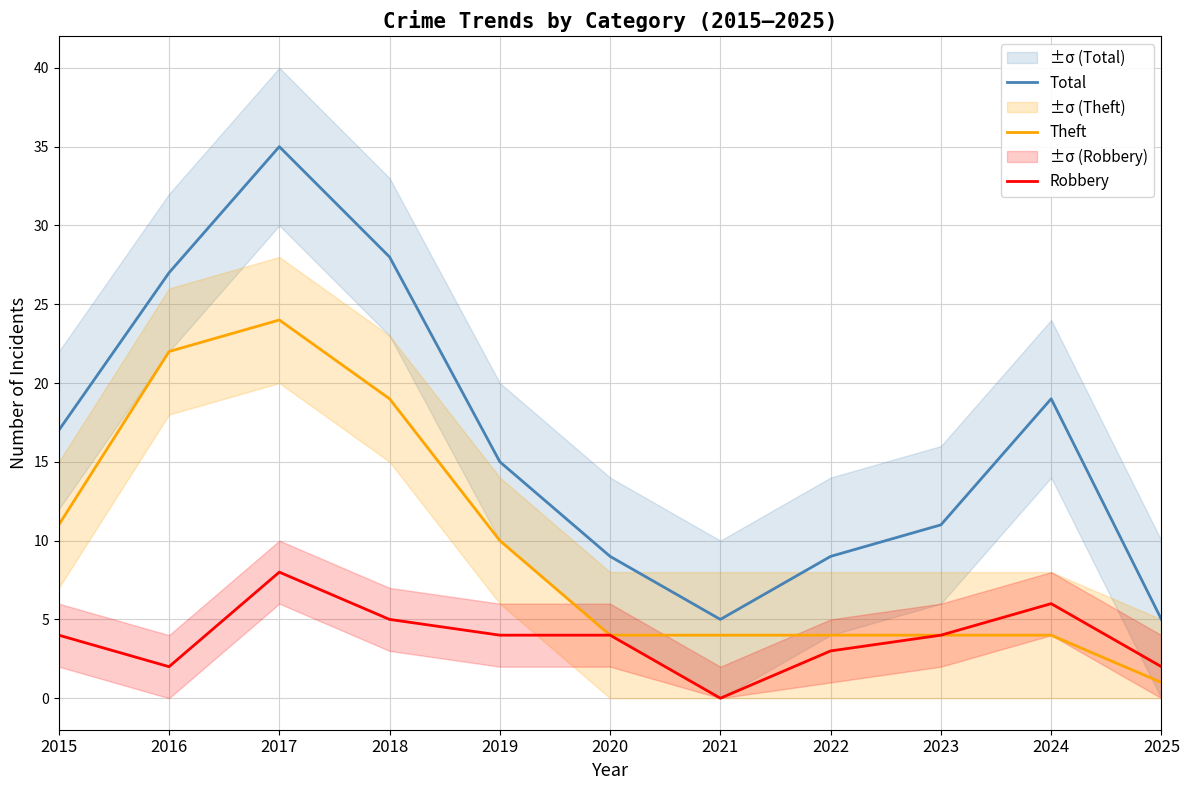

What is the spread (max minus min) of values at 2022?

6